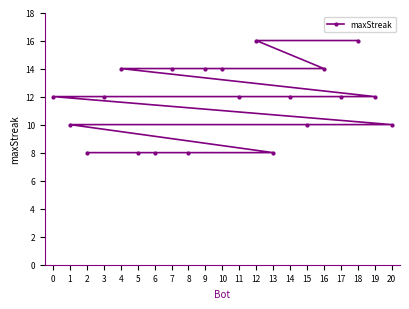

True or false: the data shows 10 at 20.

True